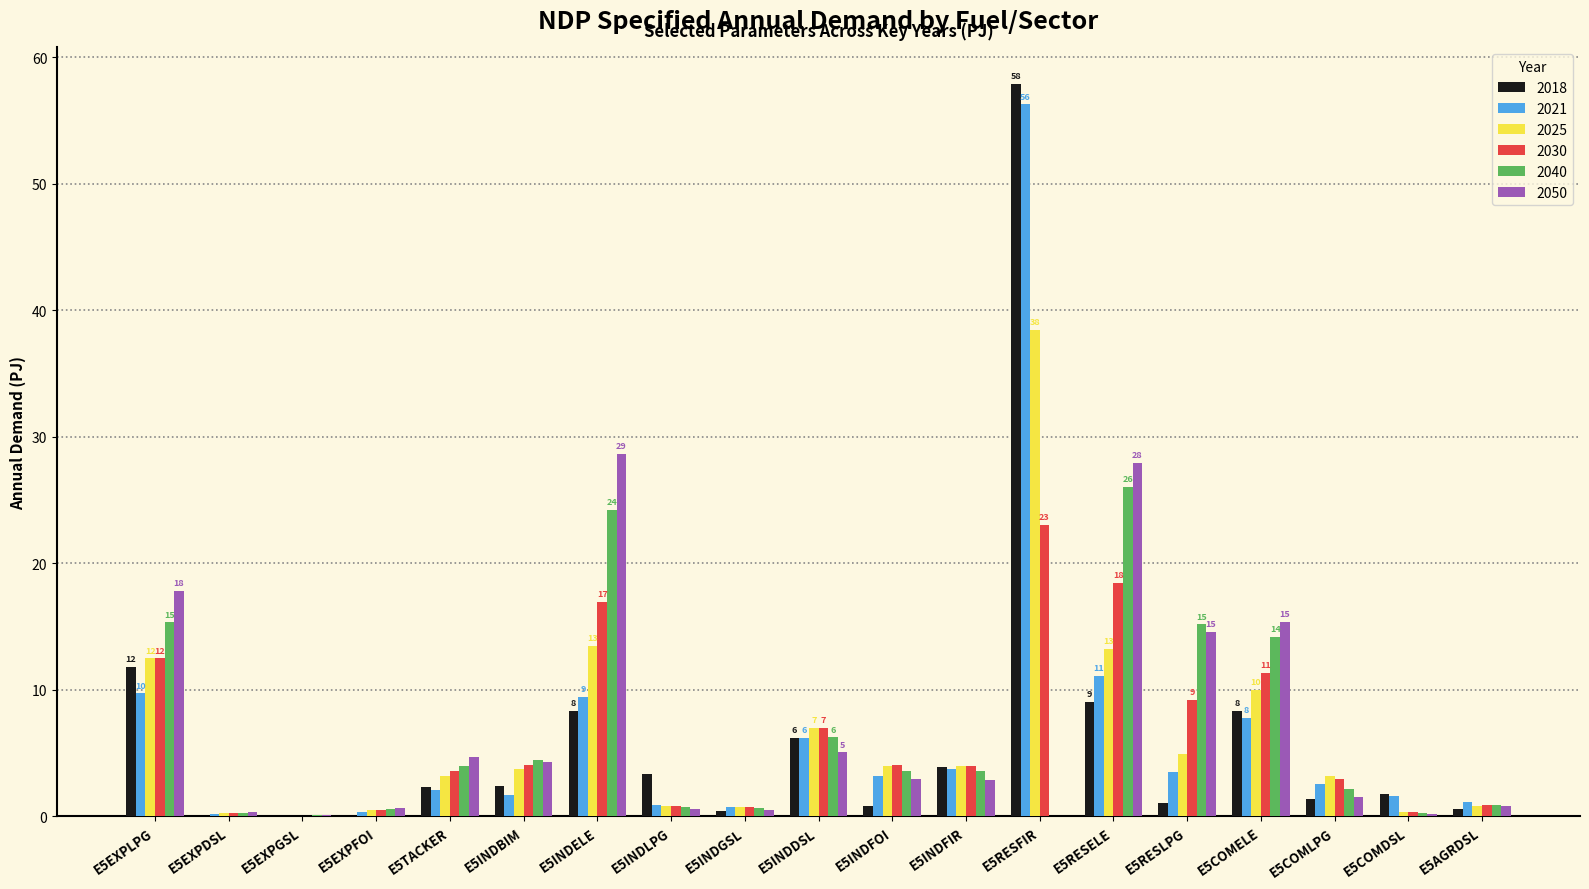

At which category is the sum across all series the highest?

E5RESFIR